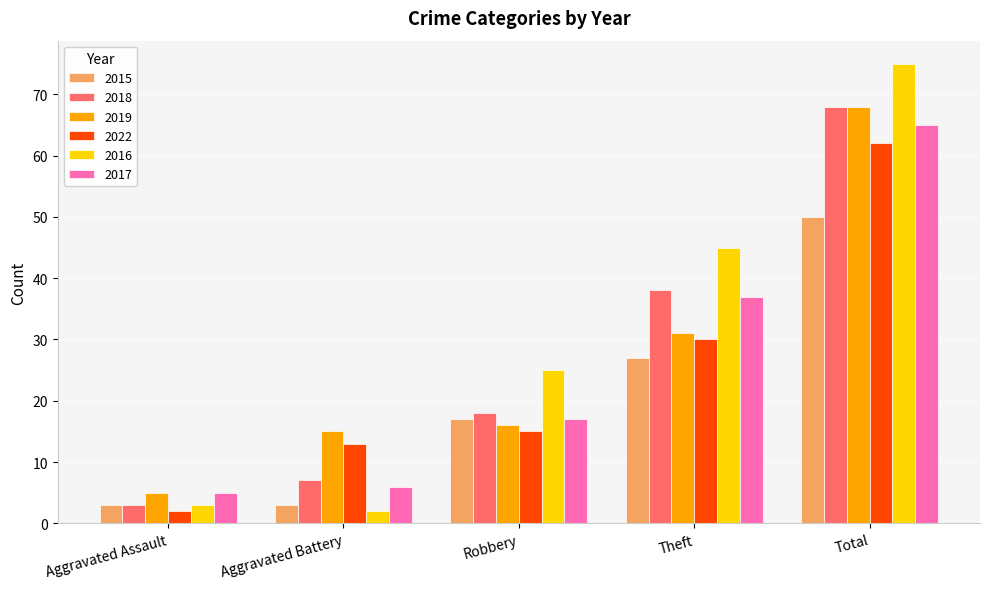

What is the maximum value for 2017?

65